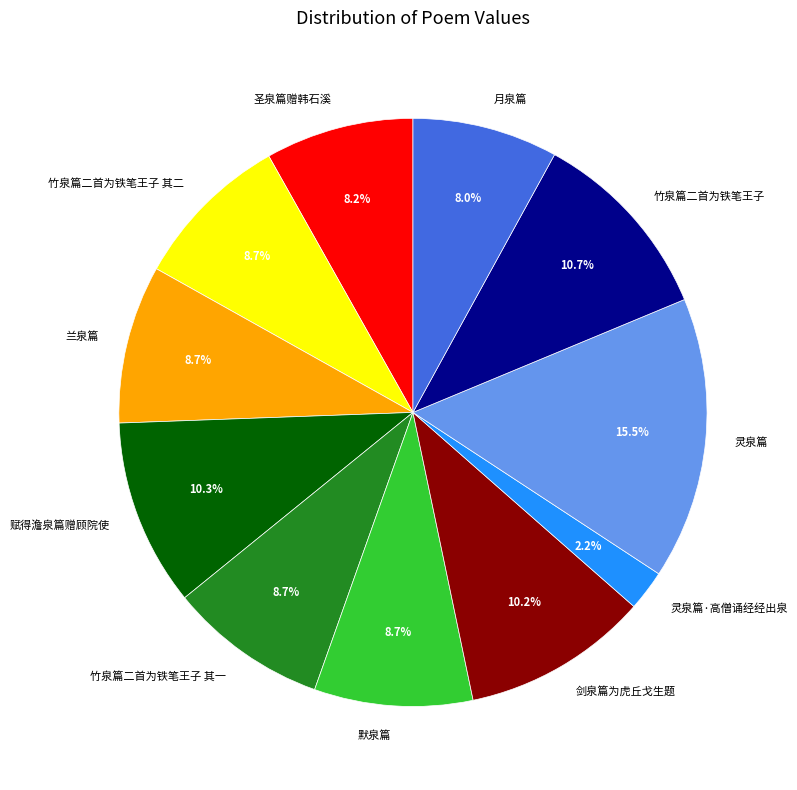

To the nearest percent, what is the difference between the largest and smallest slice percentages?

13%